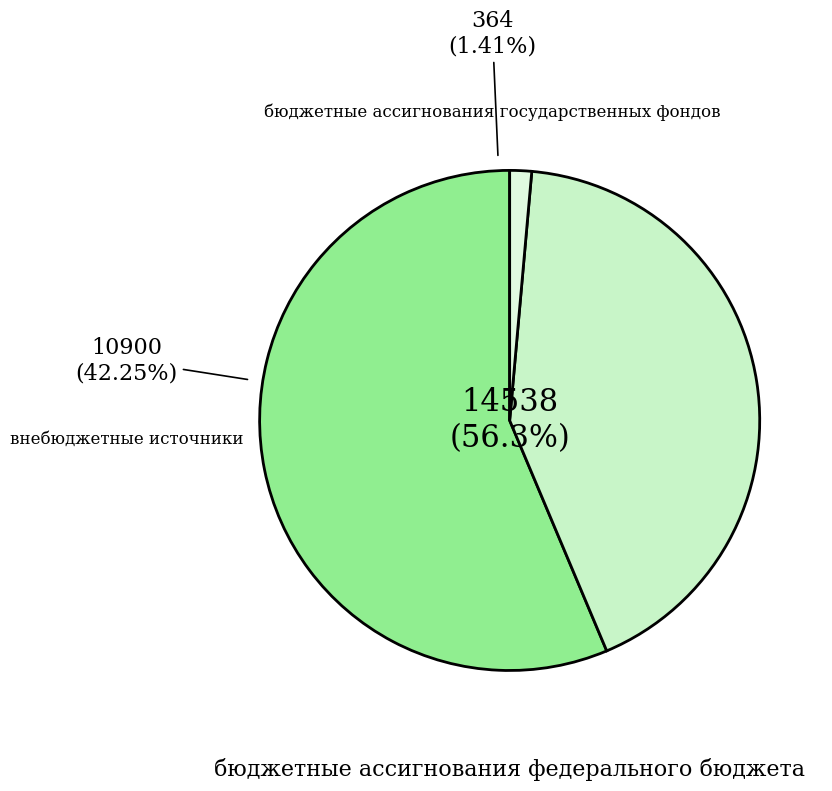

Which slice is the smallest?

бюджетные ассигнования государственных фондов